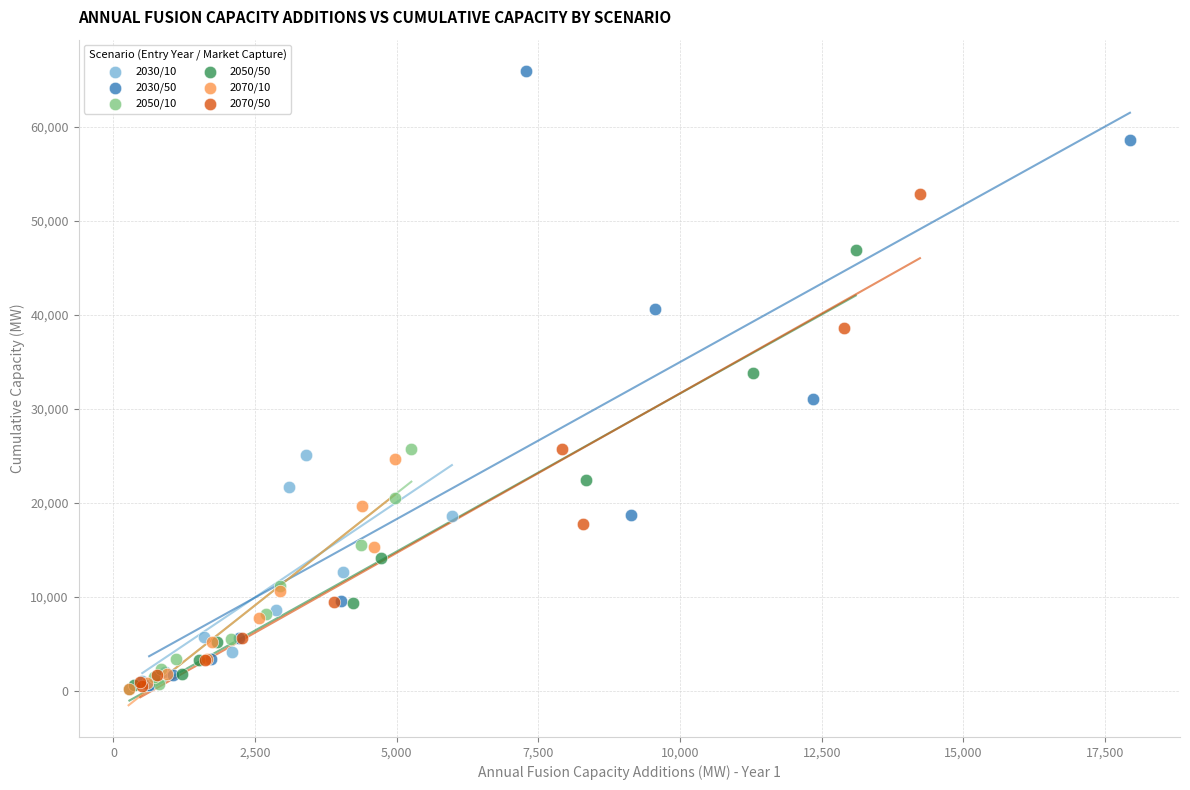

Which series contains the highest Y value?

2030/50